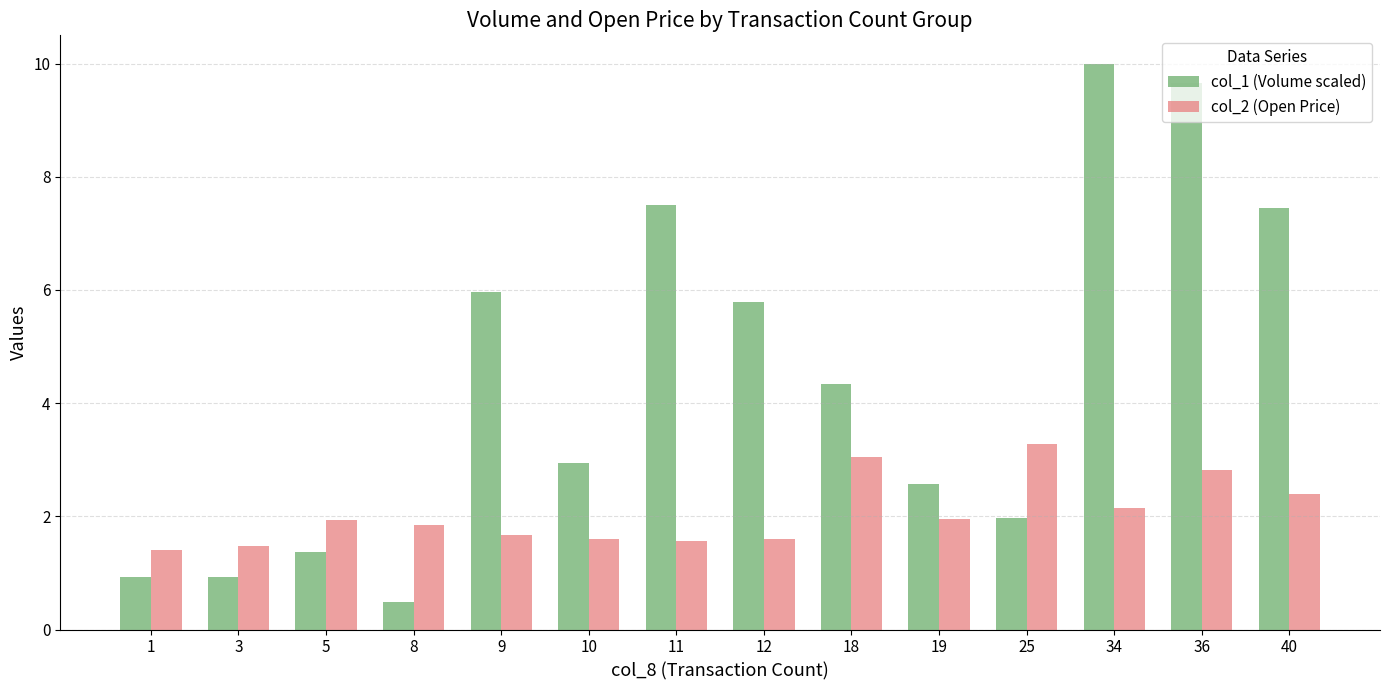

List the series in order of their peak value, lowest first.

col_2 (Open Price), col_1 (Volume scaled)